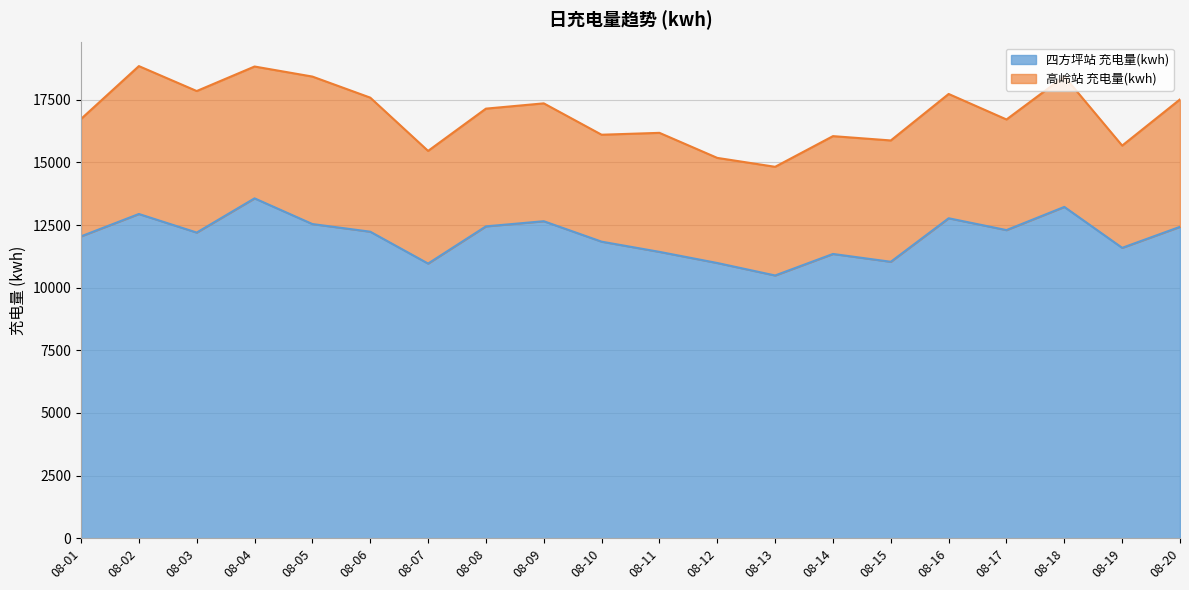

At which label is the value closest to 12024?

08-01